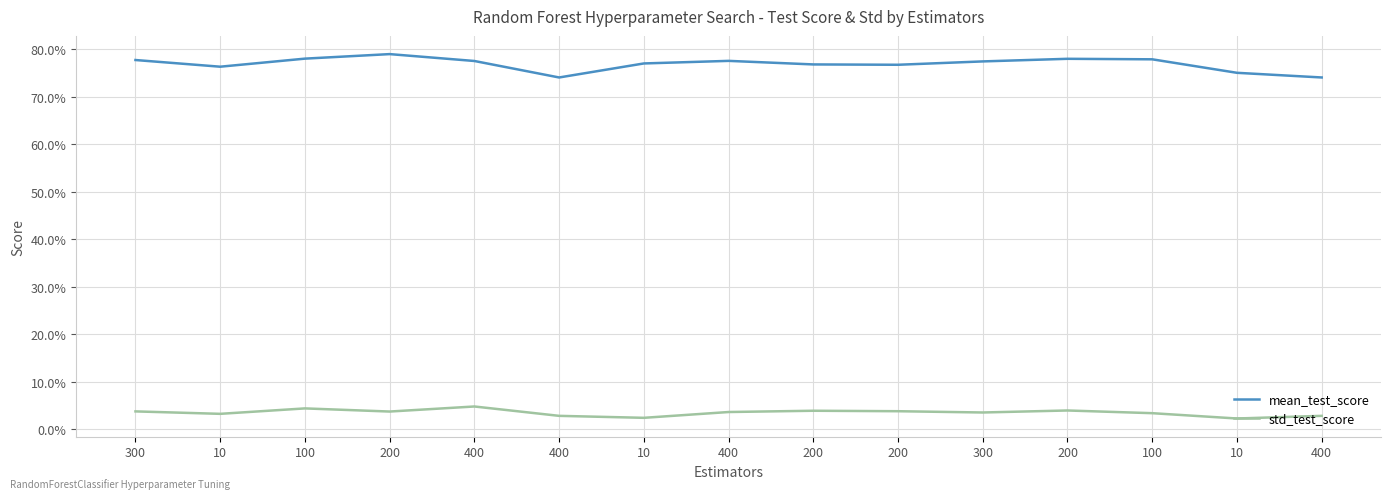

What are all the series names shown in the legend?

mean_test_score, std_test_score